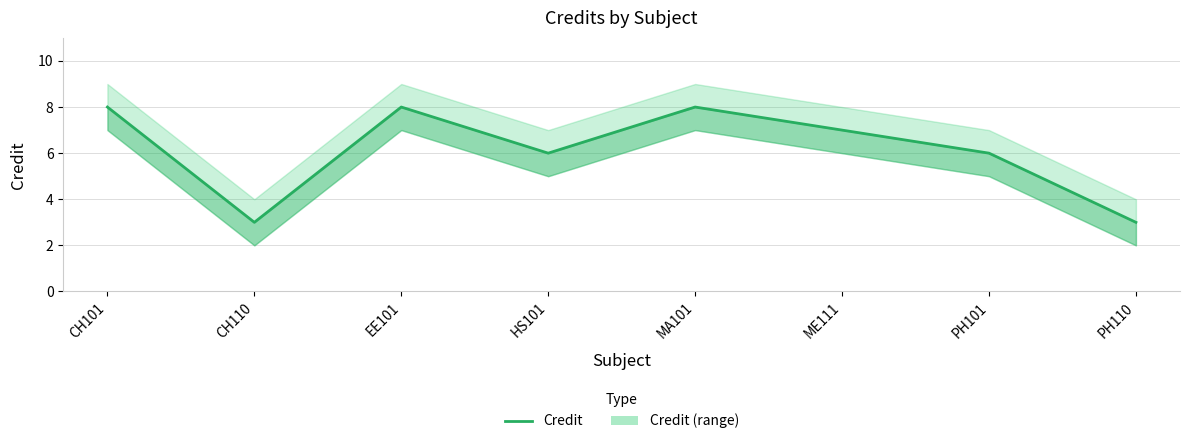

Which category has the highest value across all series?

CH101